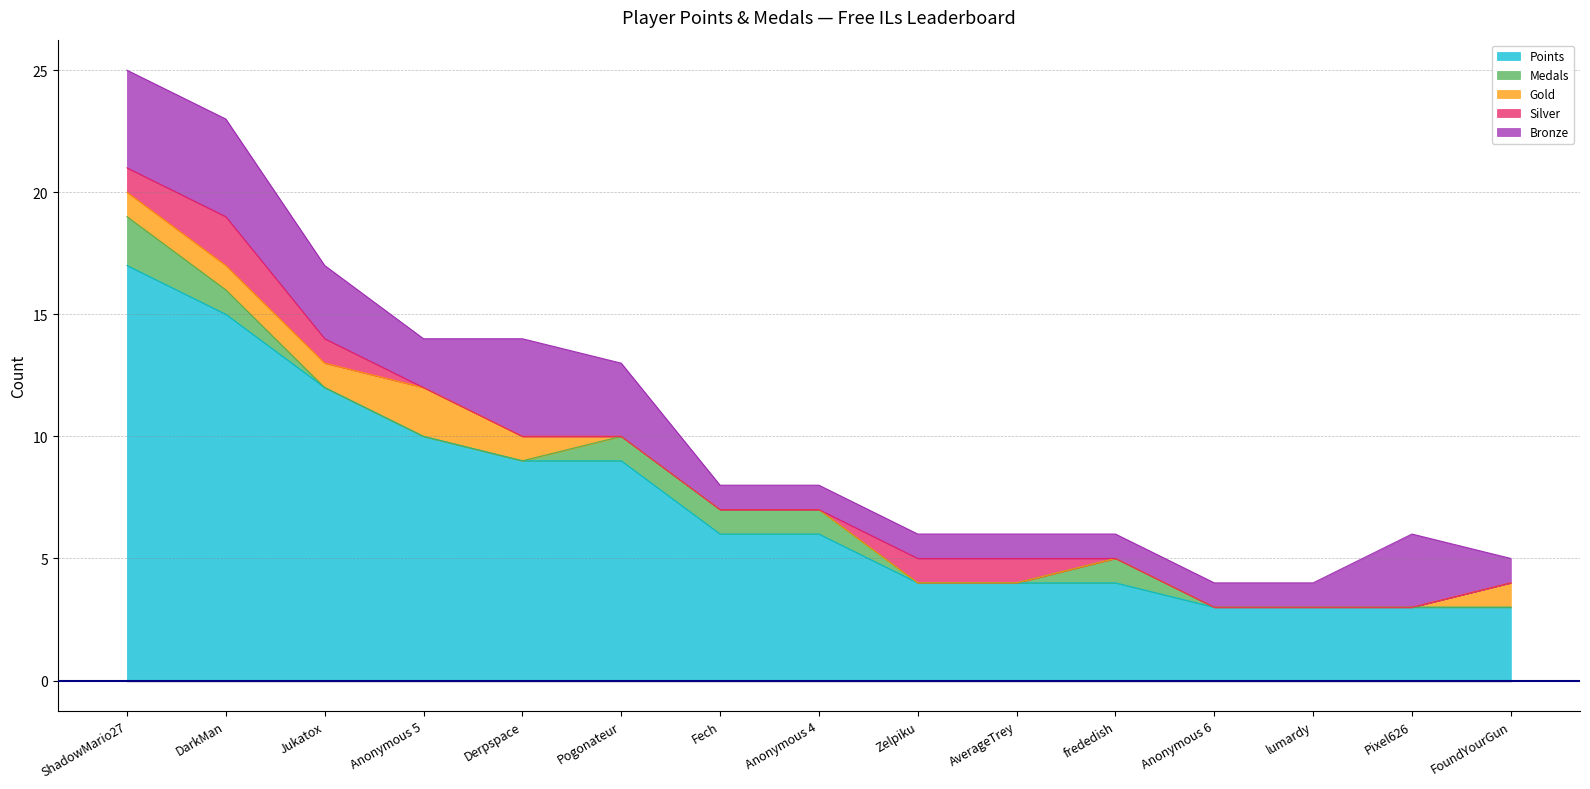

Between ShadowMario27 and Jukatox, which is larger?

ShadowMario27